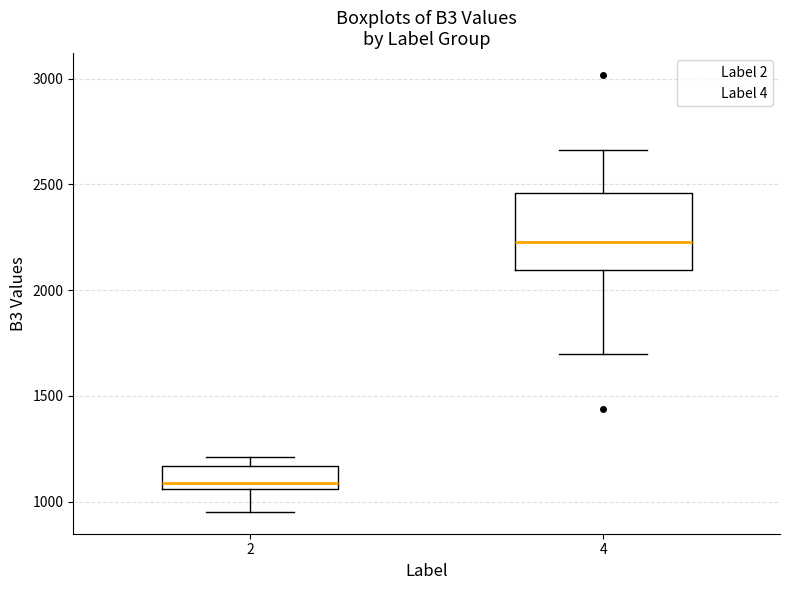

Reading left to right, transcribe this box plot: for each box, give where its median line is, the range the box spans, and where its two whiskers end, as read against the y-axis. The values are not printed on the chart, so give them approximately, as read against the axis.

2: median 1100, box 1050 to 1150, whiskers 950 to 1200
4: median 2250, box 2100 to 2450, whiskers 1700 to 2650